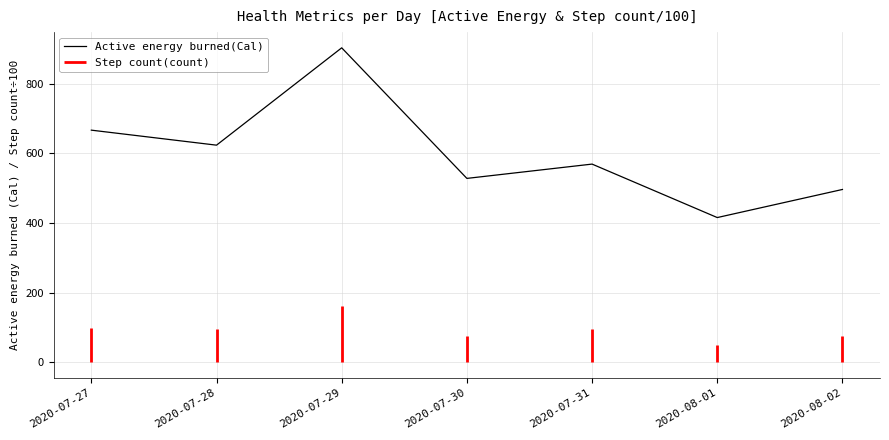

Reading left to right, what are all the values shown in this chart?

666.9	623.7	903.5	528.2	569.3	415.6	496.4